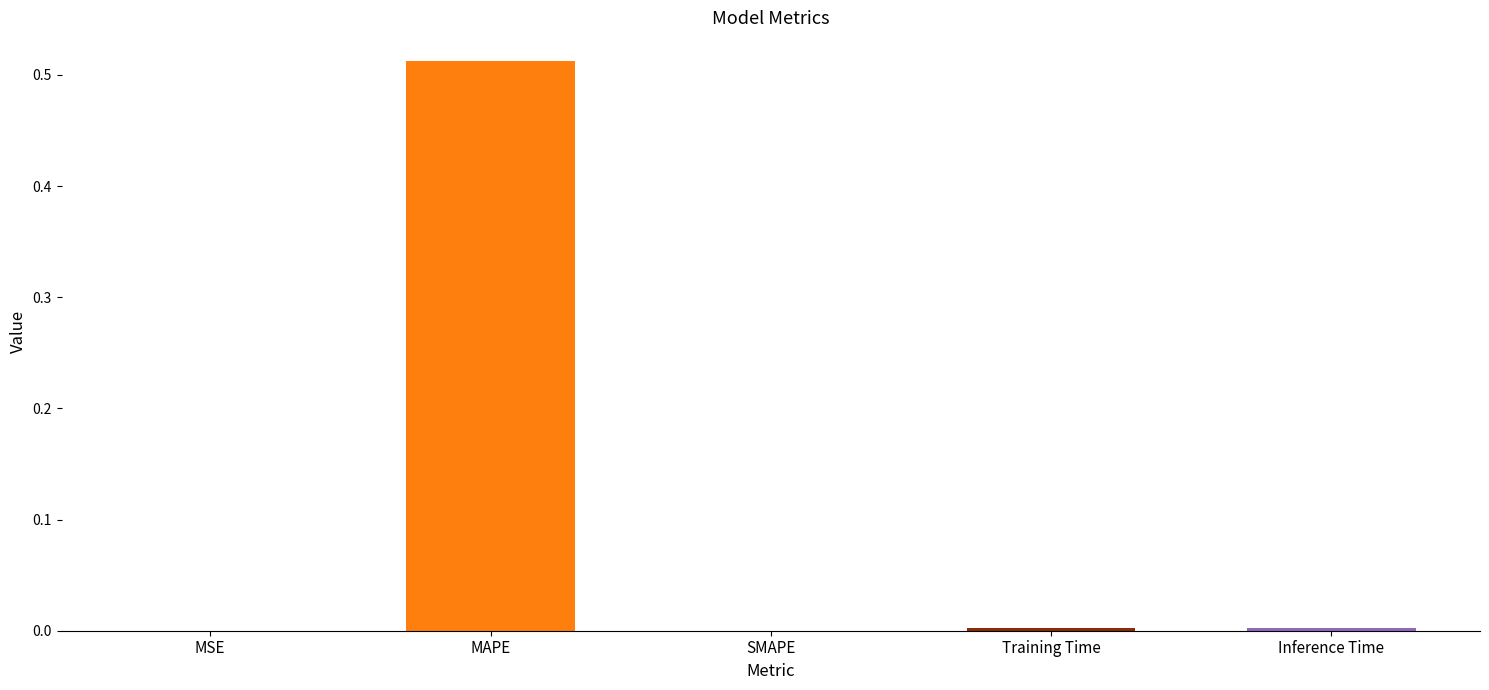

The chart shows a value of -0.3 at SMAPE. True or false?

False